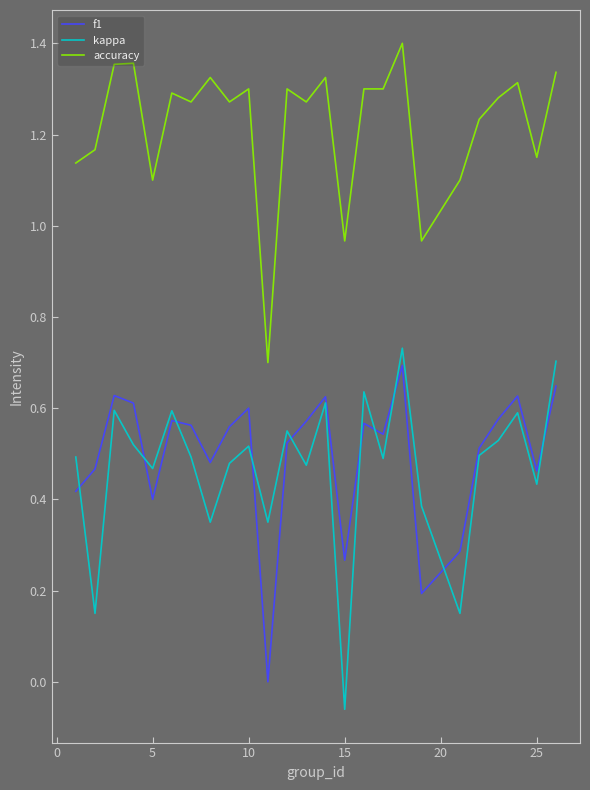

True or false: accuracy and f1 cross at least once.

False